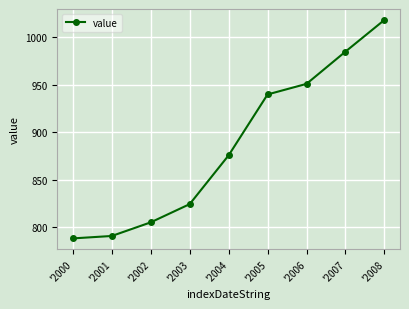

What is the maximum value shown in the chart?

1018.4